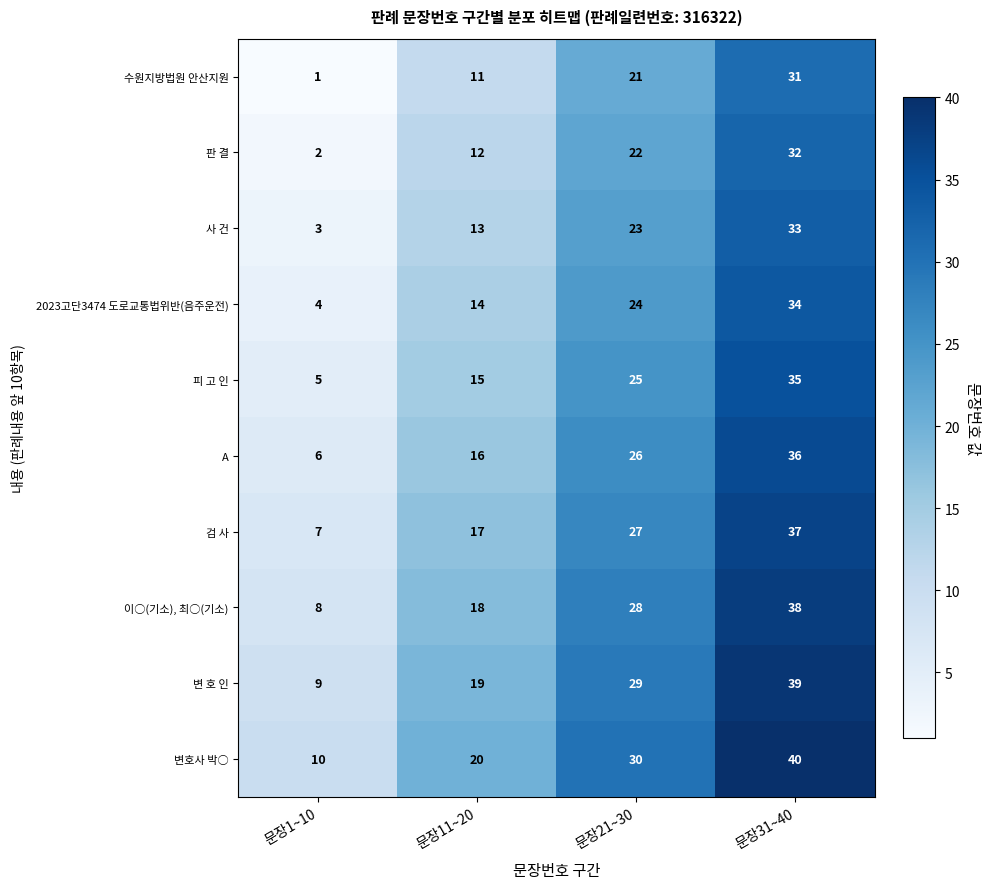

How many 변호사 박○ values are between 20 and 40?

3